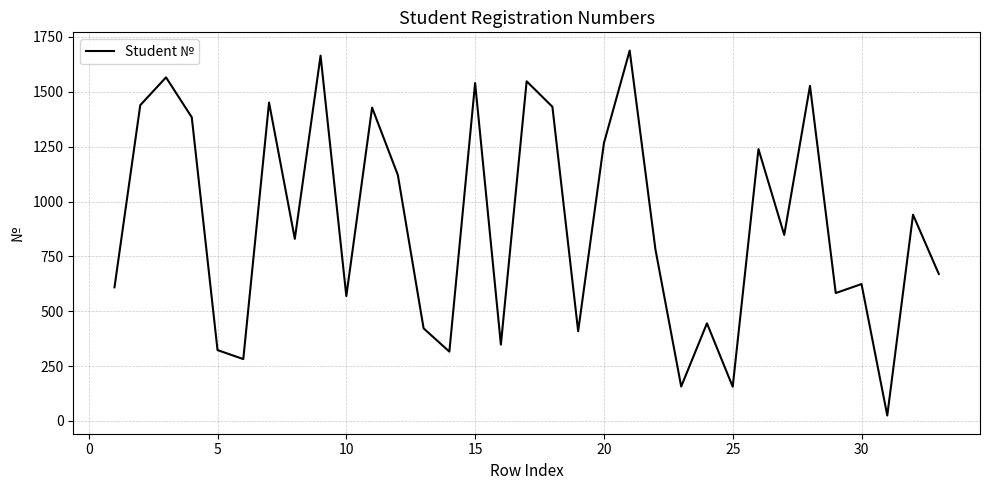

Does the chart have visible grid lines?

Yes